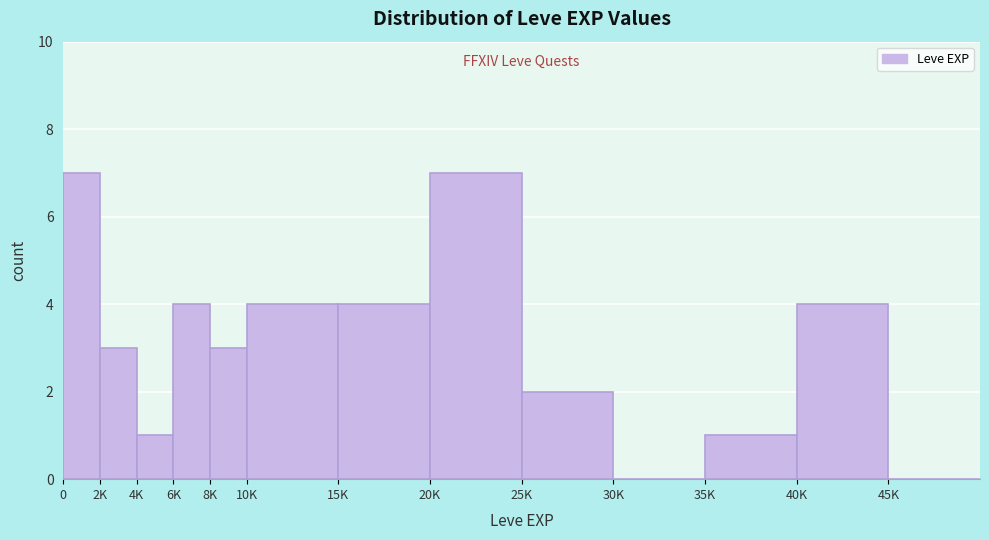

Reading right to left, list all the values displayed in this chart.

45K=0	40K=4	35K=1	30K=0	25K=2	20K=7	15K=4	10K=4	8K=3	6K=4	4K=1	2K=3	0=7